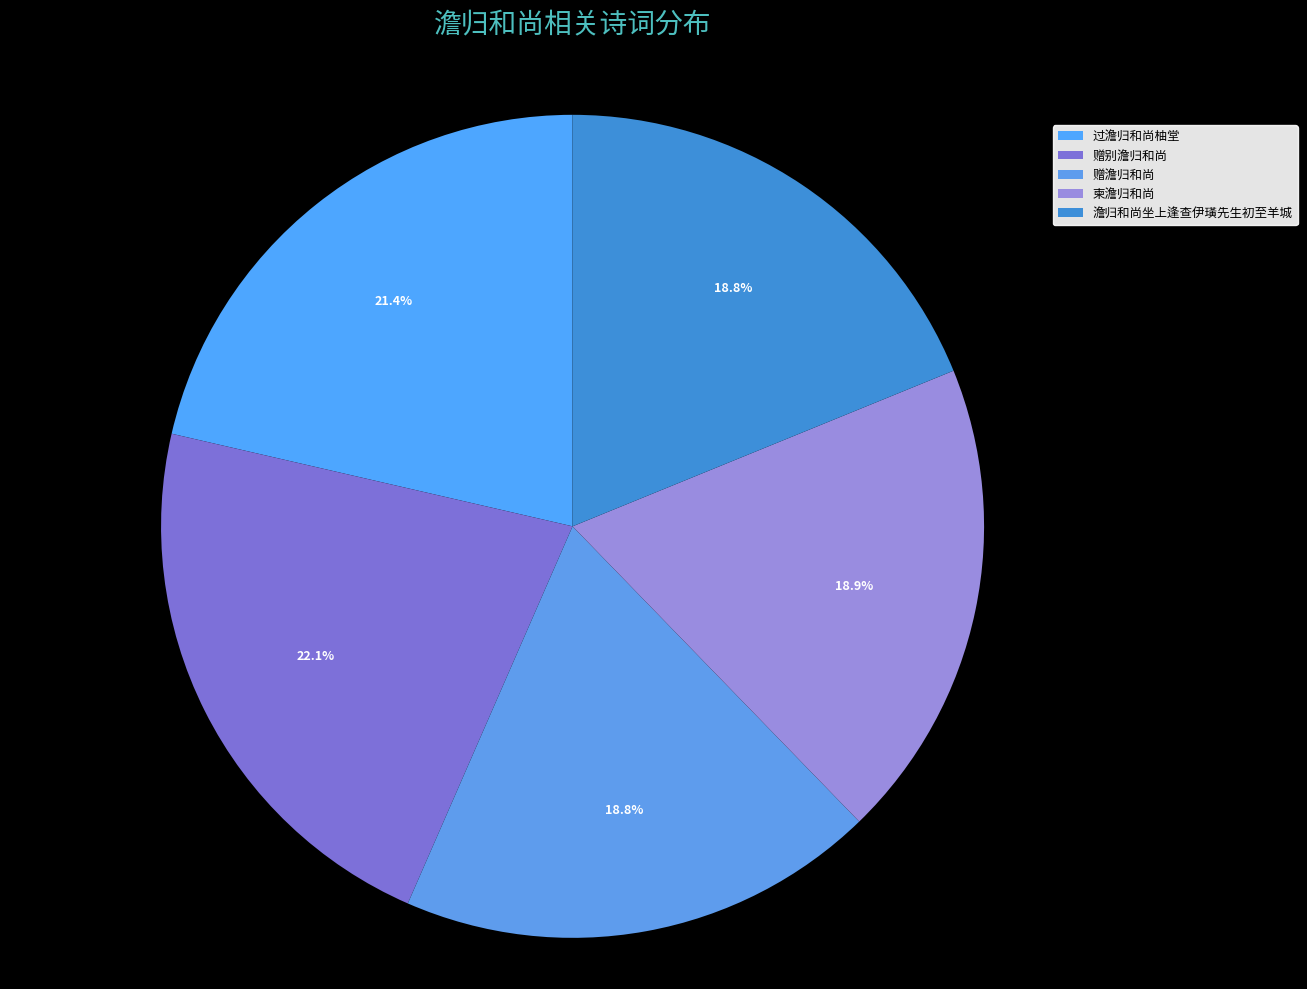

How many slices are in this pie chart?

5